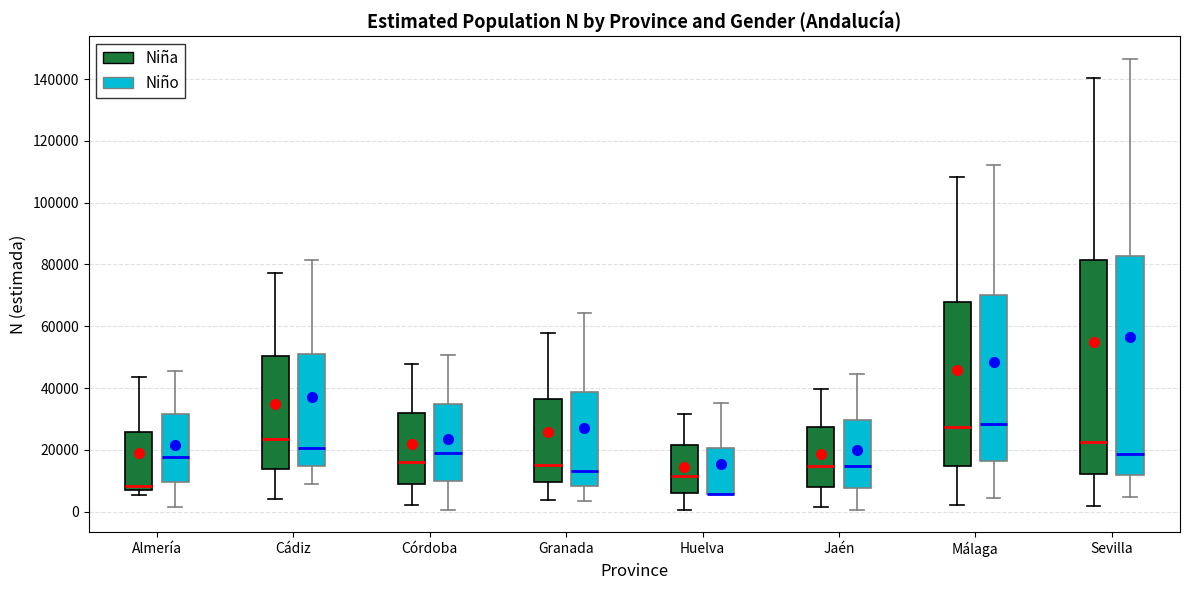

Reading left to right, read every box against the y-axis: the position of its median line, the range the box covers, and the ends of its whiskers. The values are not printed on the chart, so give them approximately, as read against the axis.

Almería (Niña): median 8000, box 6000 to 26000, whiskers 6000 (just below the box's lower edge) to 44000
Almería (Niño): median 18000, box 10000 to 32000, whiskers 2000 to 46000
Cádiz (Niña): median 24000, box 14000 to 50000, whiskers 4000 to 78000
Cádiz (Niño): median 20000, box 14000 to 52000, whiskers 8000 to 82000
Córdoba (Niña): median 16000, box 10000 to 32000, whiskers 2000 to 48000
Córdoba (Niño): median 20000, box 10000 to 34000, whiskers 0 to 50000
Granada (Niña): median 16000, box 10000 to 36000, whiskers 4000 to 58000
Granada (Niño): median 14000, box 8000 to 38000, whiskers 4000 to 64000
Huelva (Niña): median 12000, box 6000 to 22000, whiskers 0 to 32000
Huelva (Niño): median 6000 (drawn on the box's lower edge), box 6000 to 20000, whiskers 6000 to 36000
Jaén (Niña): median 14000, box 8000 to 28000, whiskers 2000 to 40000
Jaén (Niño): median 14000, box 8000 to 30000, whiskers 0 to 44000
Málaga (Niña): median 28000, box 14000 to 68000, whiskers 2000 to 108000
Málaga (Niño): median 28000, box 16000 to 70000, whiskers 4000 to 112000
Sevilla (Niña): median 22000, box 12000 to 82000, whiskers 2000 to 140000
Sevilla (Niño): median 18000, box 12000 to 82000, whiskers 4000 to 146000